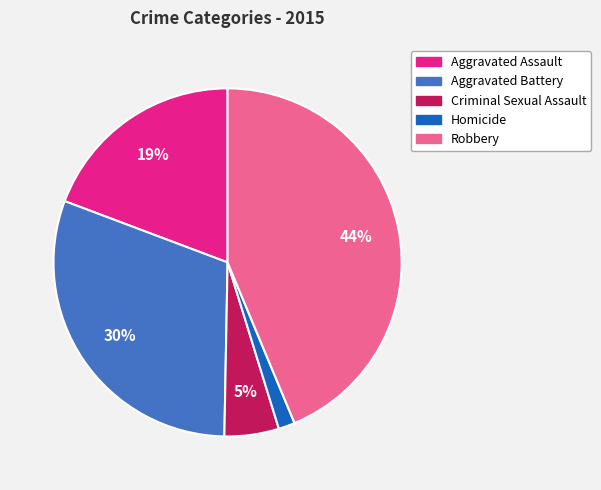

What is the smallest slice in the pie chart?

Homicide